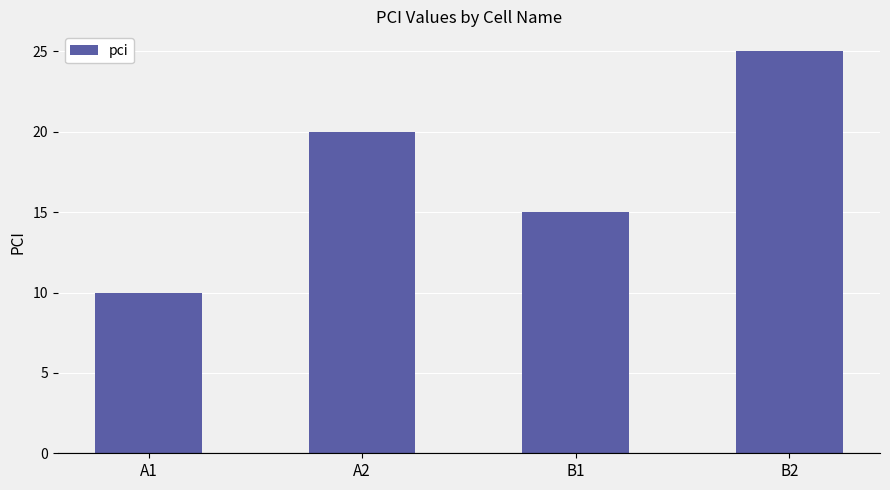

The value at A1 is 5. True or false?

False